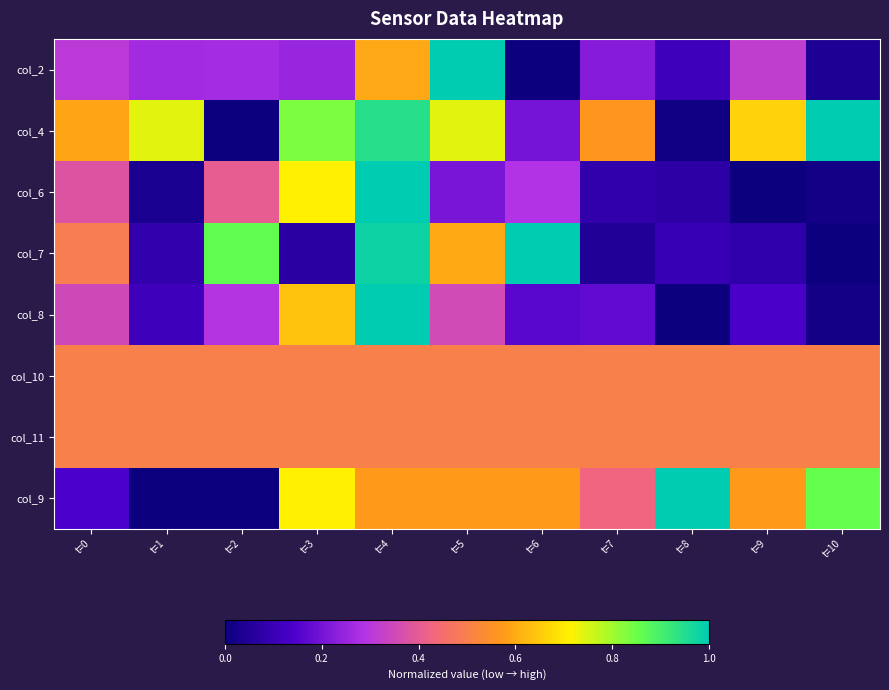

Which has a higher value, t=0 or t=7?

t=0